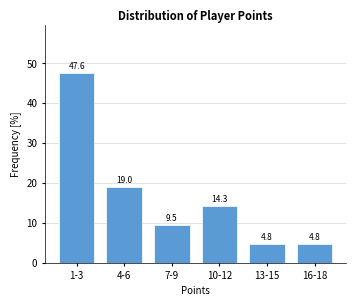

Reading left to right, what are all the values shown in this chart?

1-3=47.6	4-6=19.0	7-9=9.5	10-12=14.3	13-15=4.8	16-18=4.8